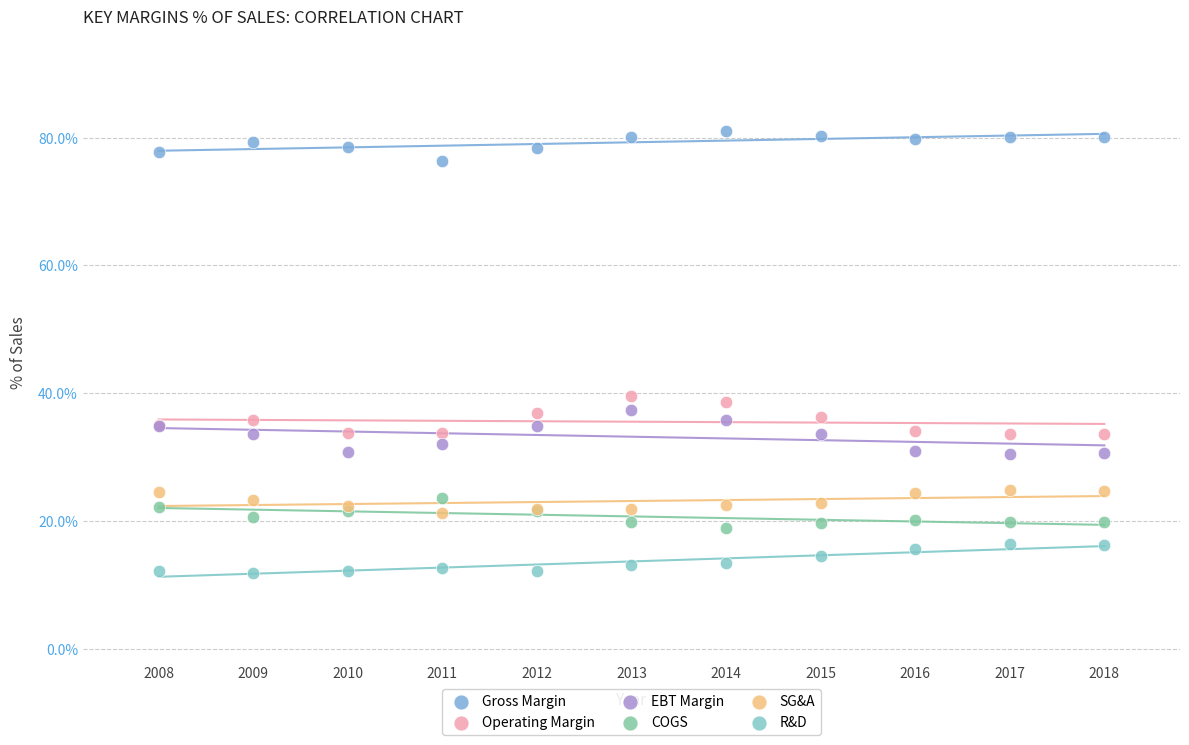

What are all the series names shown in the legend?

Gross Margin, Operating Margin, EBT Margin, COGS, SG&A, R&D